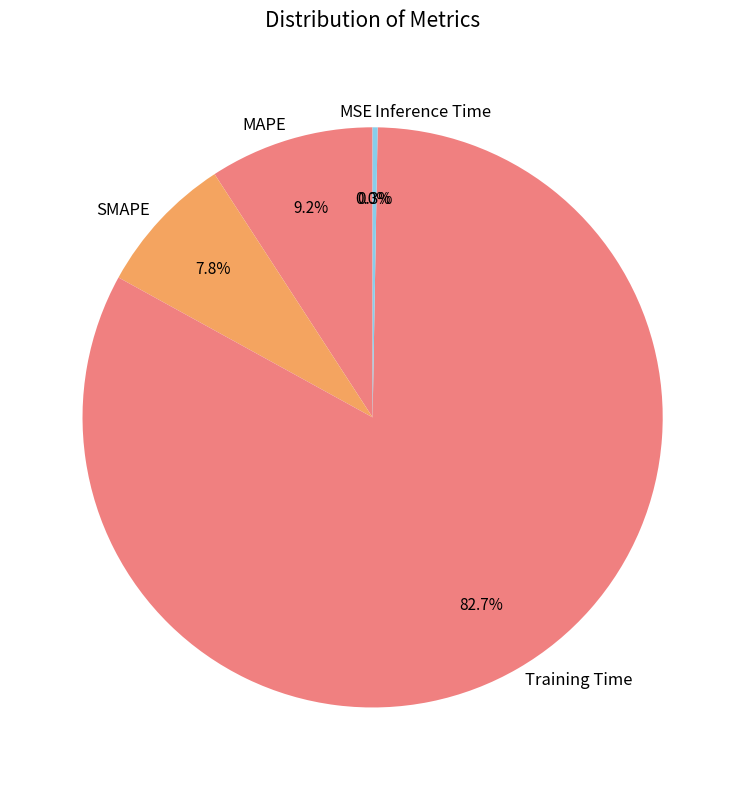

Is there a majority slice in this chart?

Yes